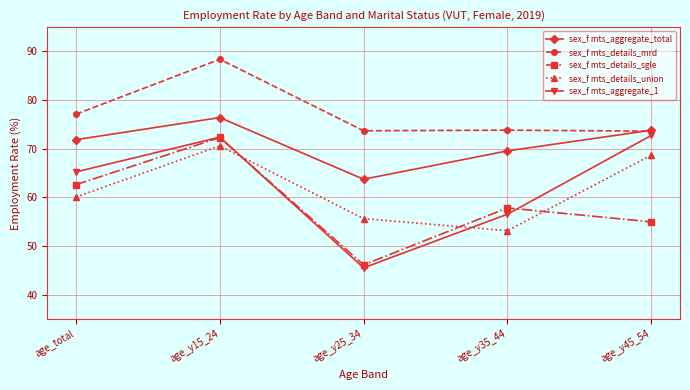

What is the greatest value displayed?

88.4